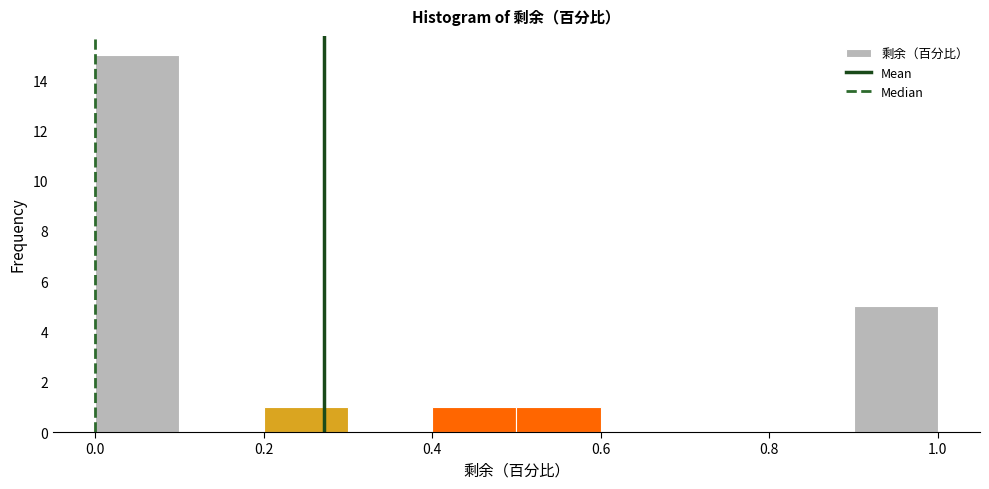

How tall is the bar that spans 0.2 to 0.3 on the x-axis? The values are not printed on the chart, so give them approximately, as read against the axis.

1